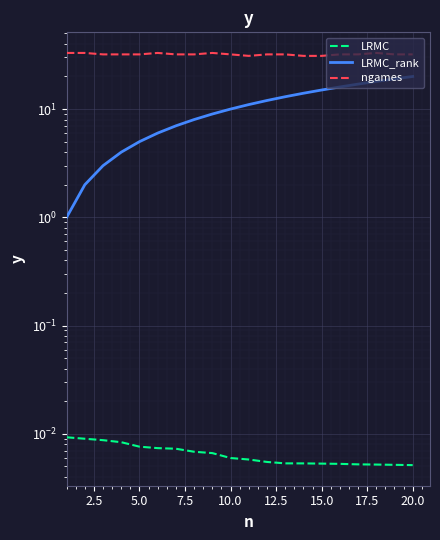

True or false: LRMC_rank and ngames intersect in this chart.

False